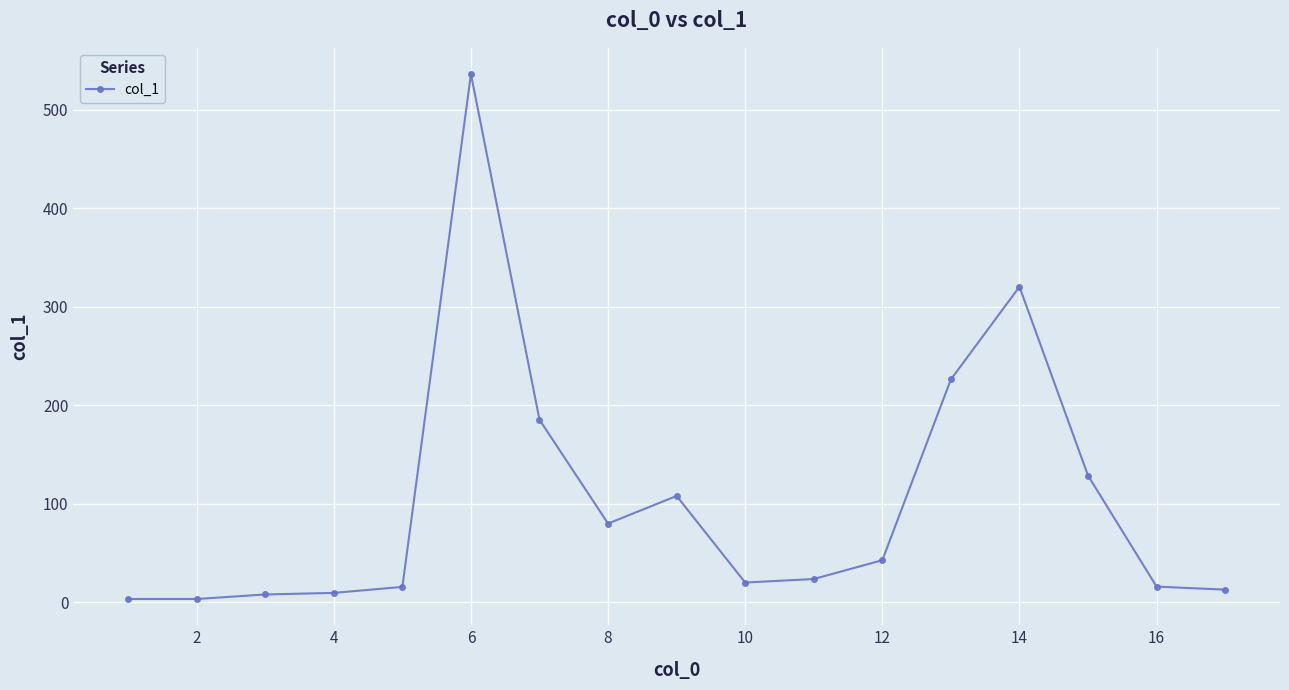

What is the greatest value displayed?

536.0